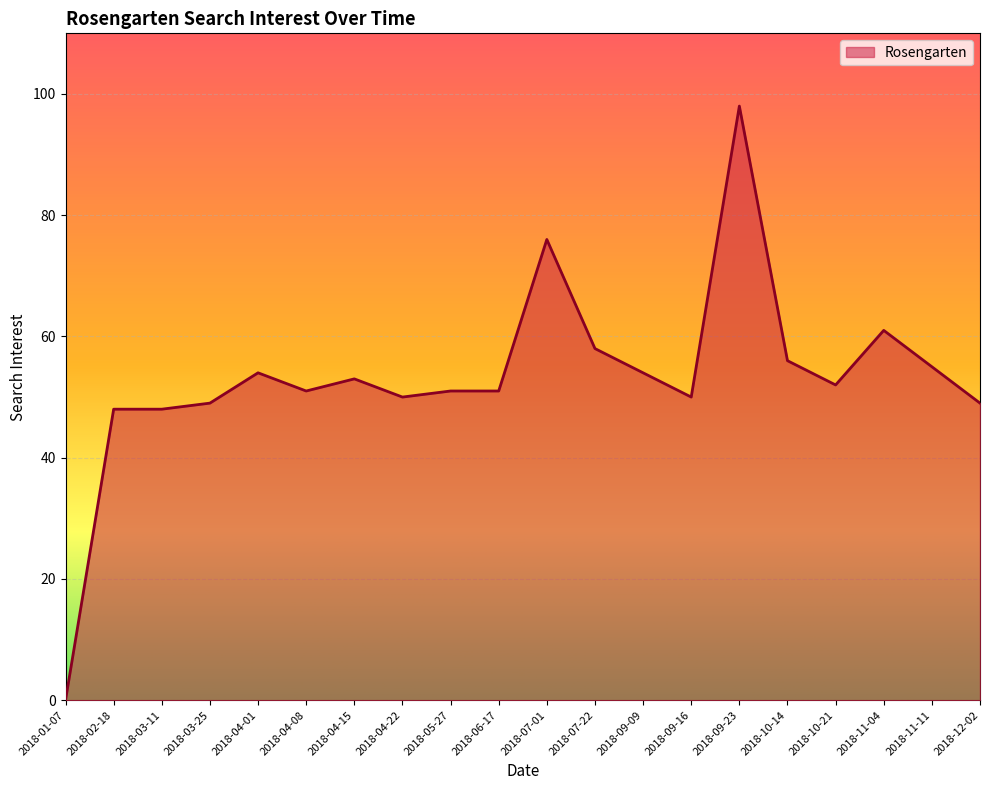

What position from the left is 2018-04-08?

6